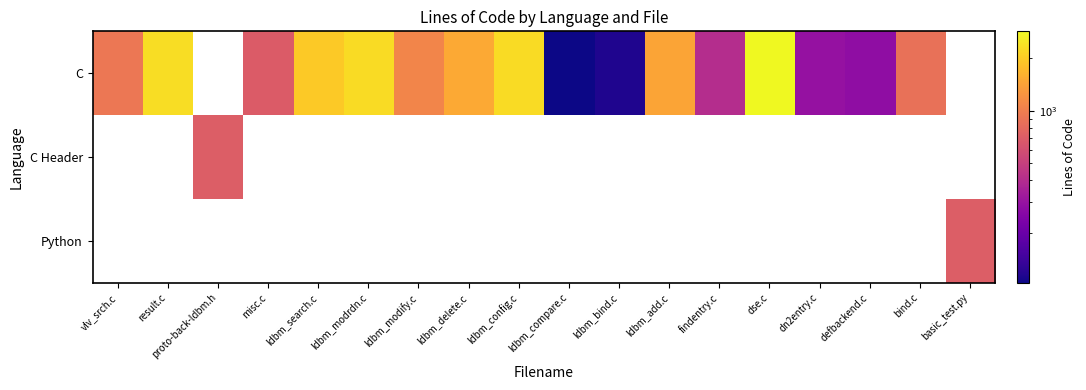

Is it true that C equals 1447.0 at ldbm_add.c?

True